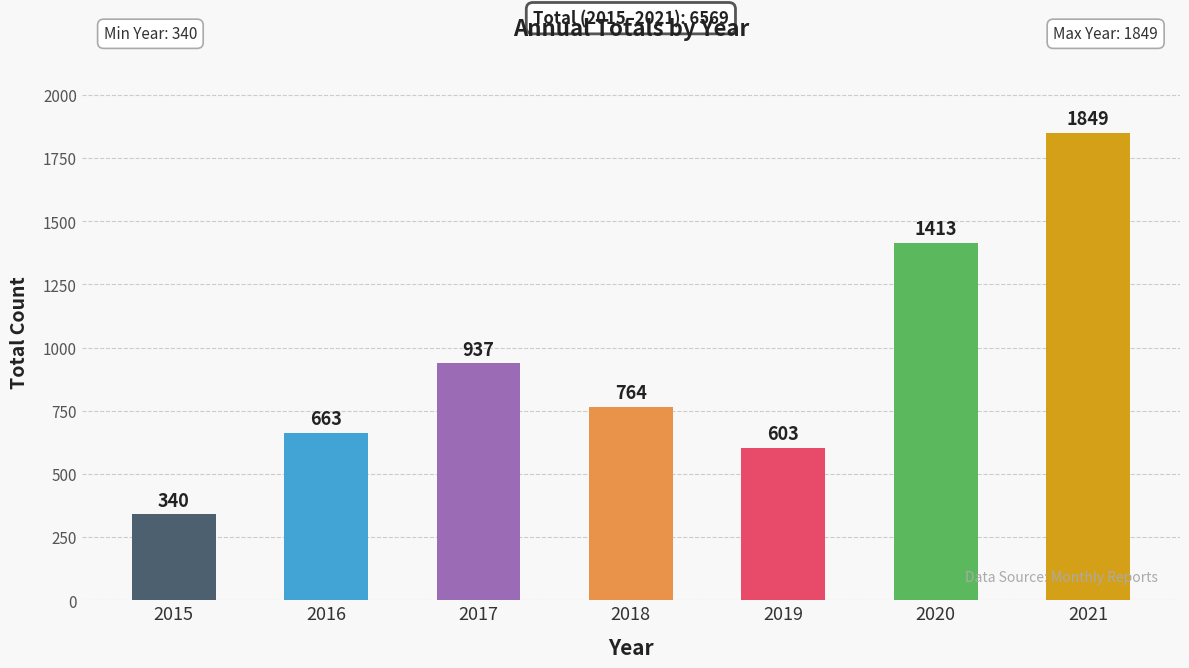

Reading left to right, list all the values displayed in this chart.

2015=340	2016=663	2017=937	2018=764	2019=603	2020=1413	2021=1849